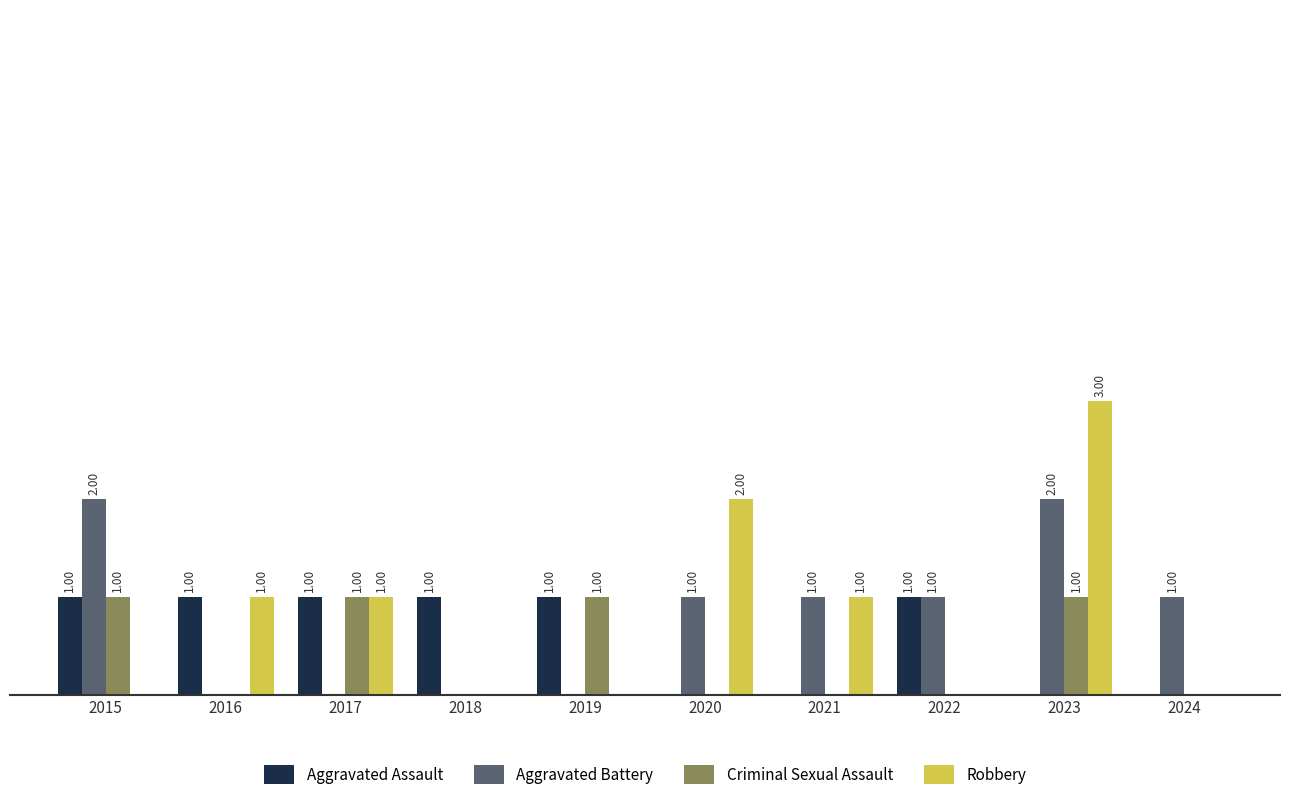

Is the value of Robbery at 2015 greater than the value of Aggravated Battery at 2023?

No